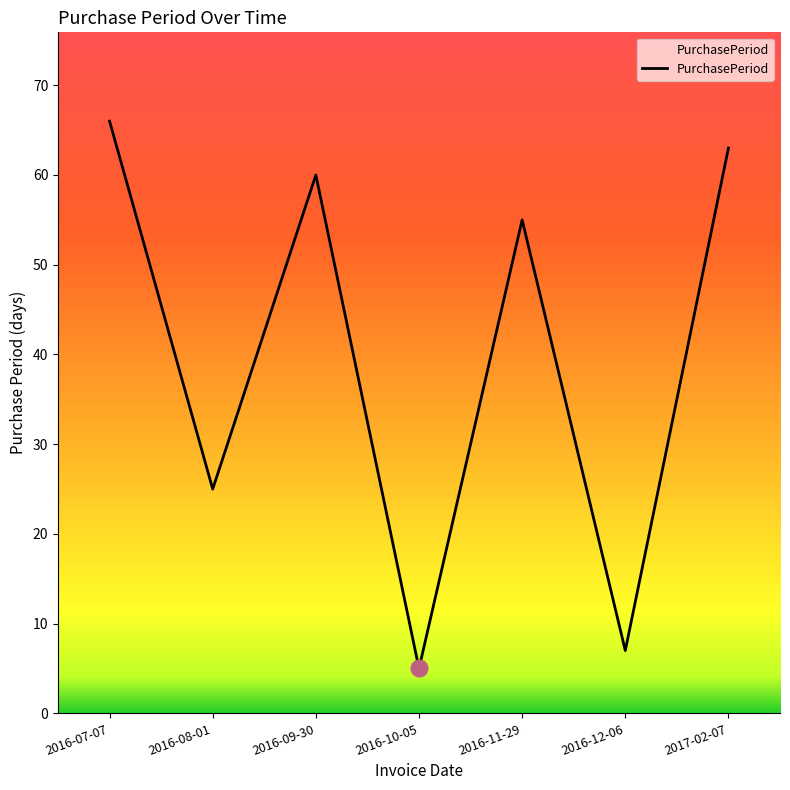

Where is the data nearest to the value 35?

2016-08-01